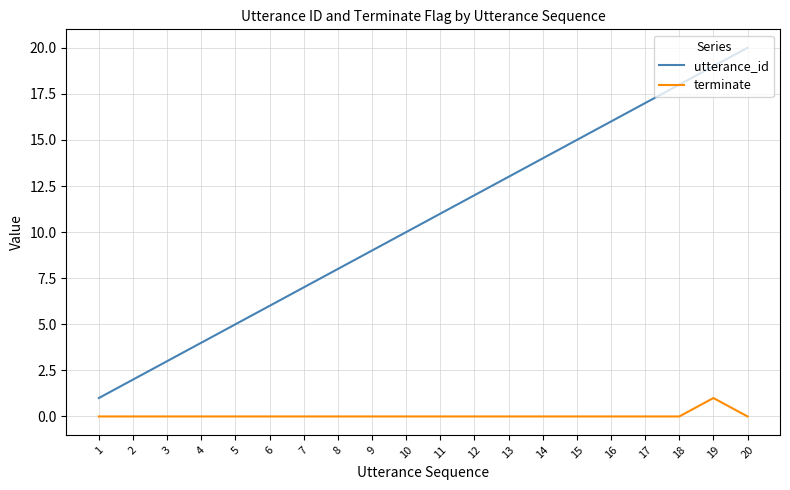

At which label does utterance_id reach its peak?

20